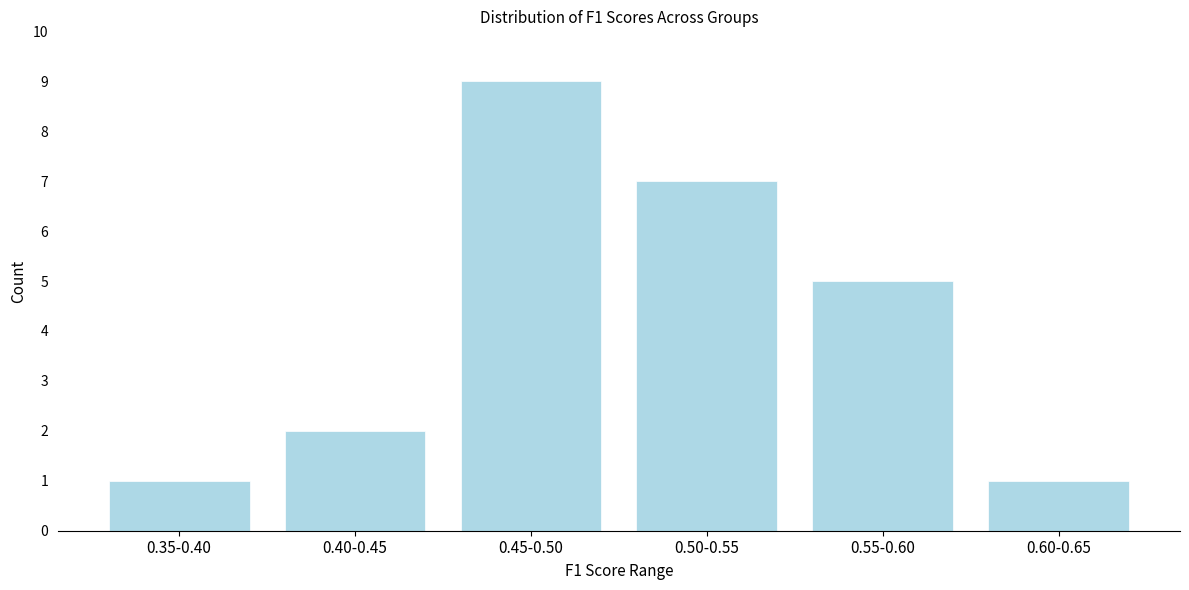

Reading left to right, transcribe all the data shown in this chart.

1	2	9	7	5	1